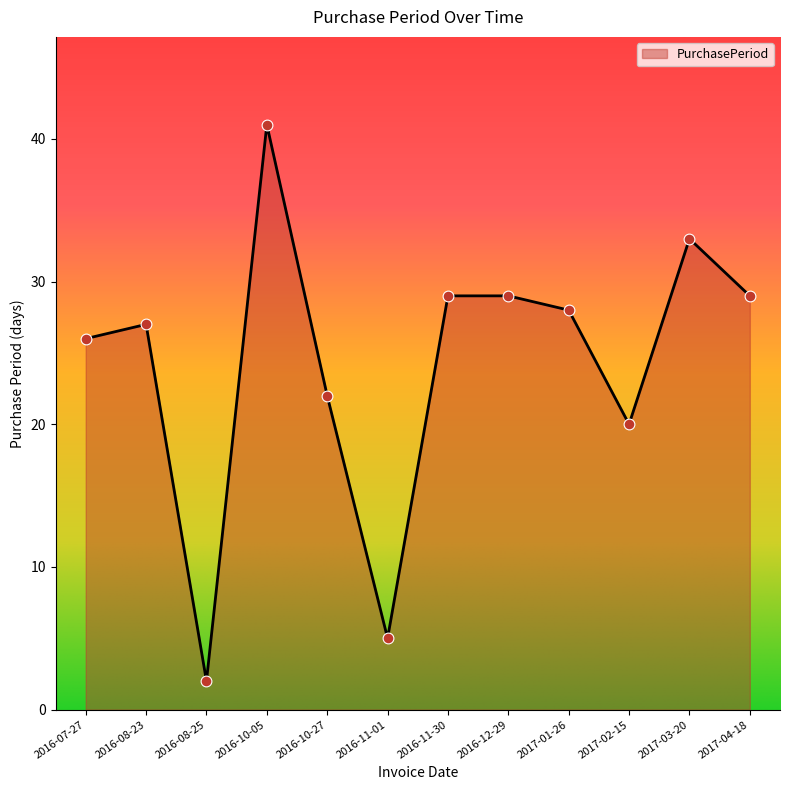

What is the ratio of the value at 2016-12-29 to the value at 2016-08-25?

14.5